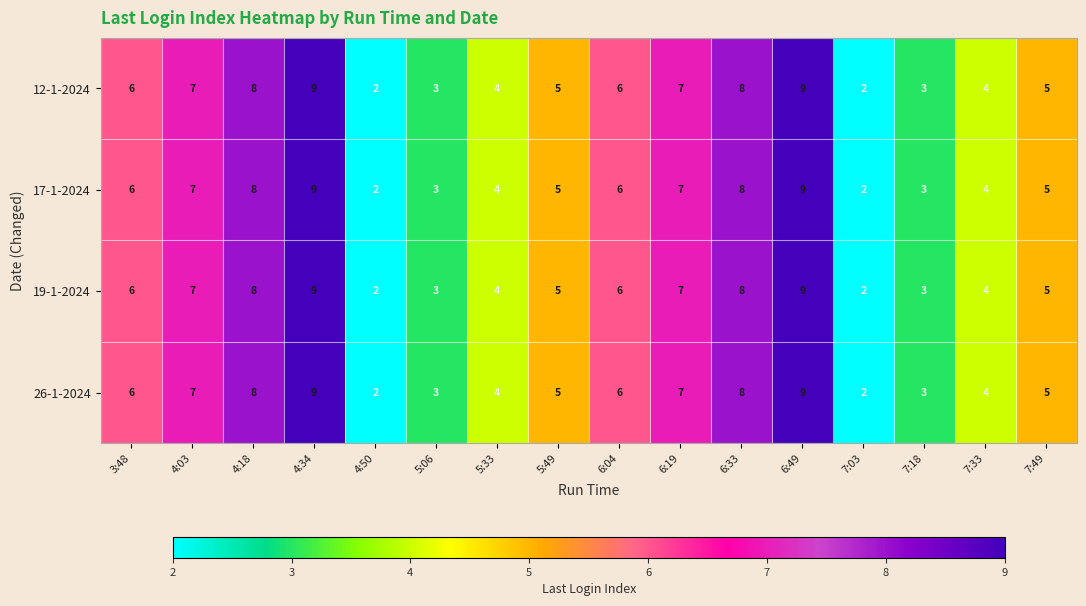

How many 17-1-2024 values are between 4 and 8?

10